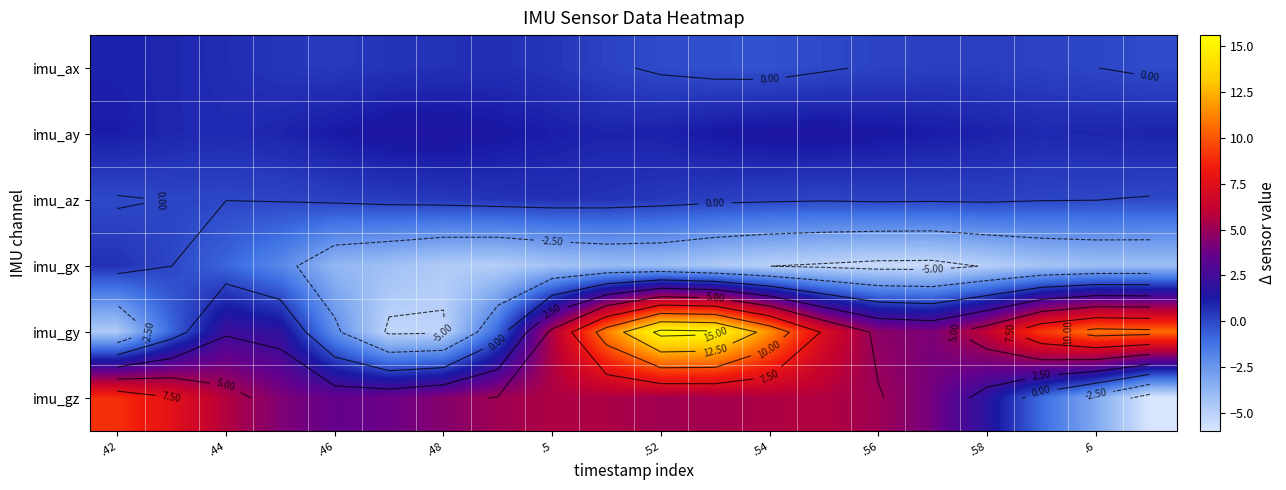

How many values in the imu_az series exceed 0?

18